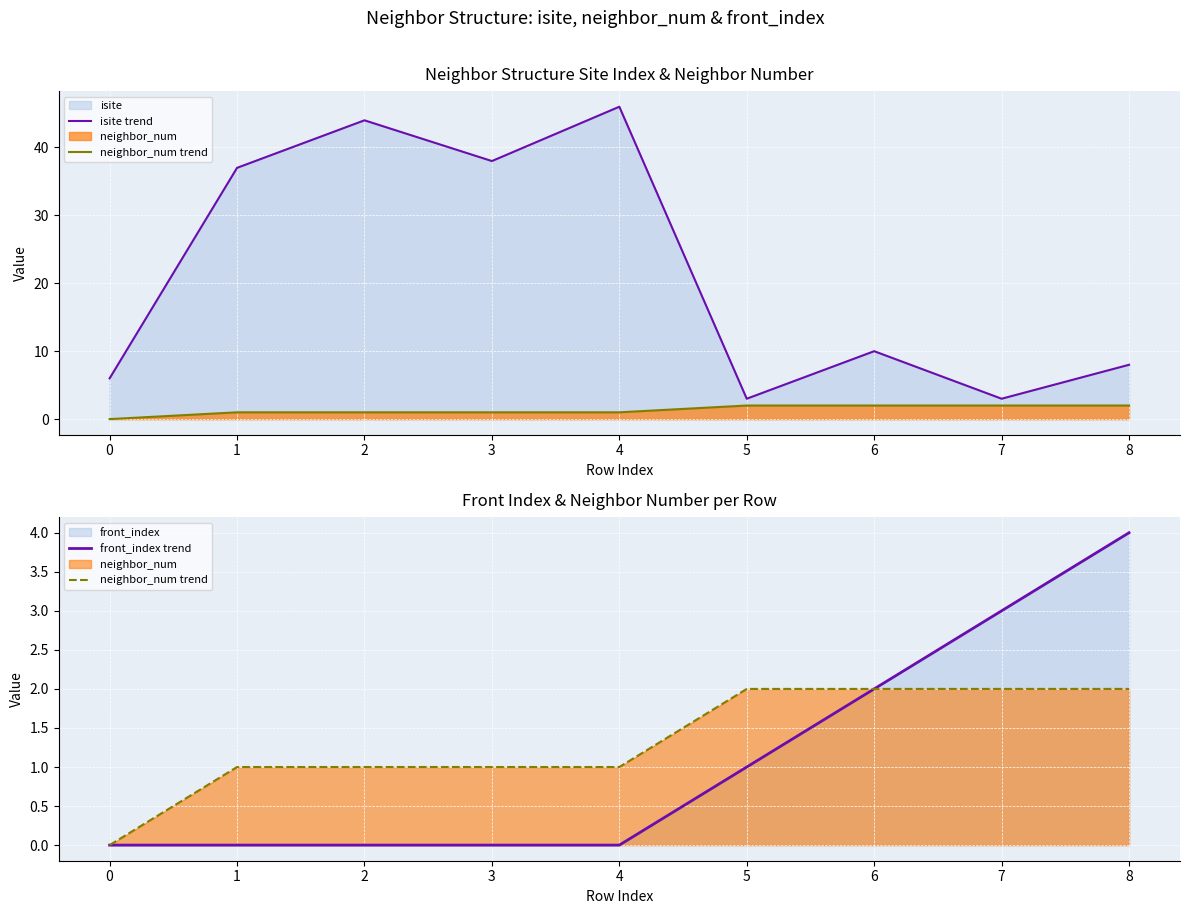

Reading left to right, transcribe all the data shown in this chart.

isite trend: 6	37	44	38	46	3	10	3	8
neighbor_num trend: 0	1	1	1	1	2	2	2	2
front_index trend: 0	0	0	0	0	1	2	3	4